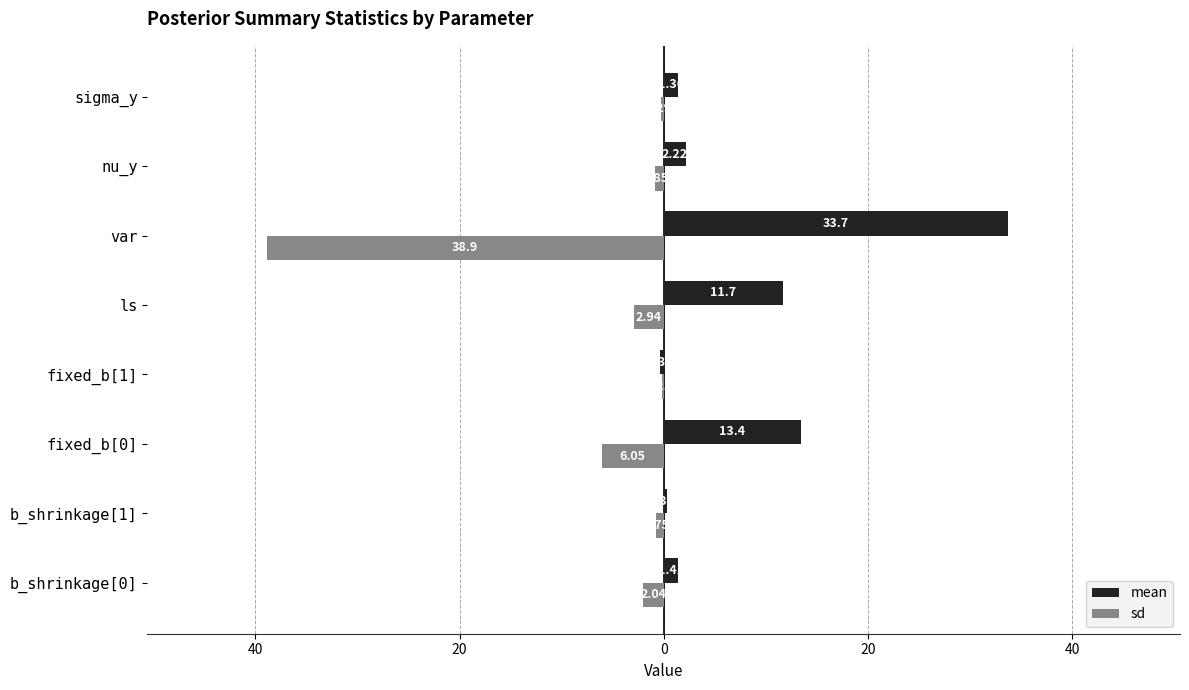

What are all the series names shown in the legend?

mean, sd